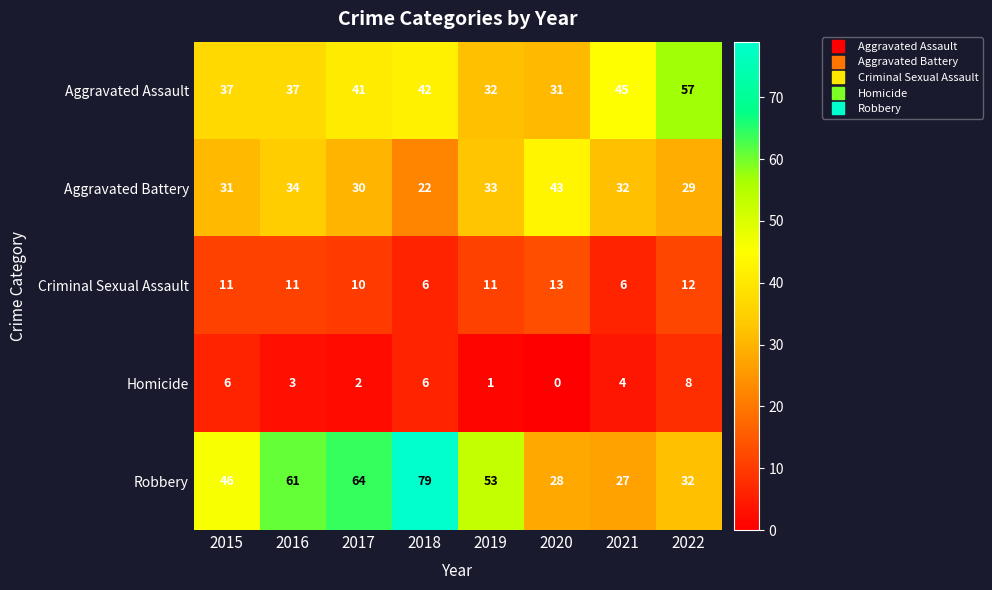

Which category has the highest value across all series?

2018